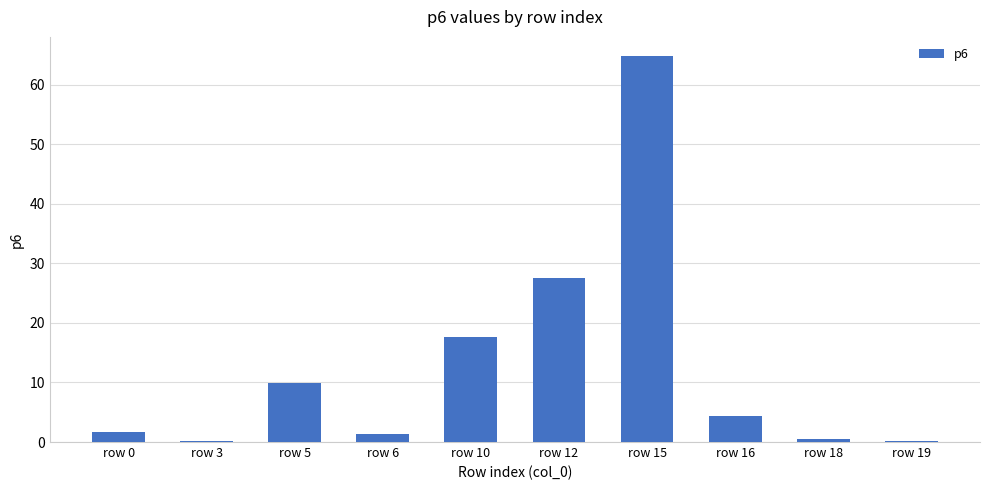

What is the sum of the values at row 5 and row 10?

27.7